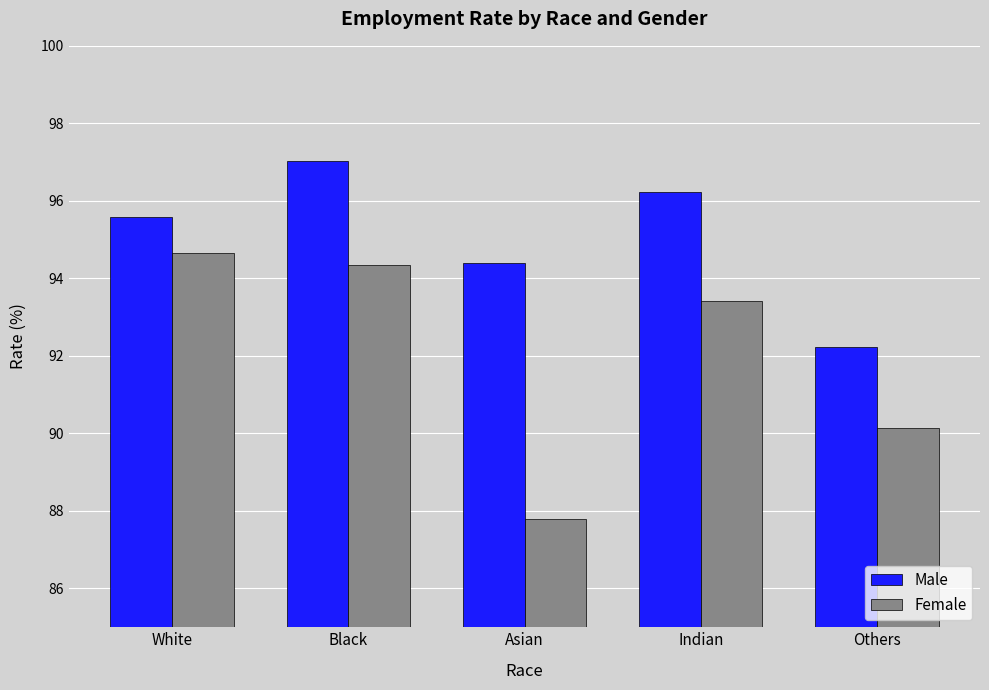

At how many categories does at least one series exceed 96?

2